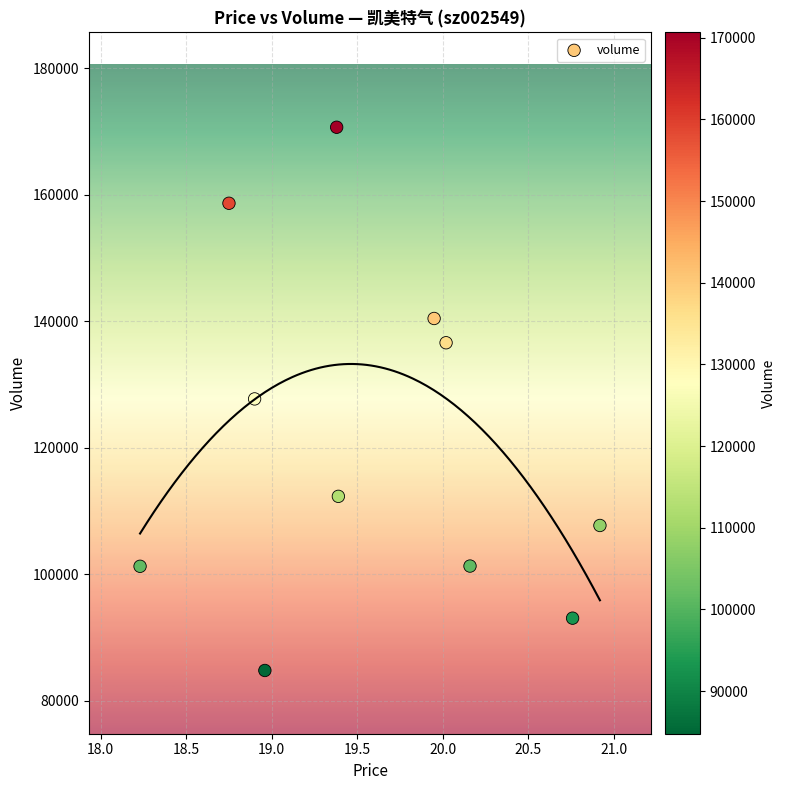

What is the range of Y values (max minus min)?

85883